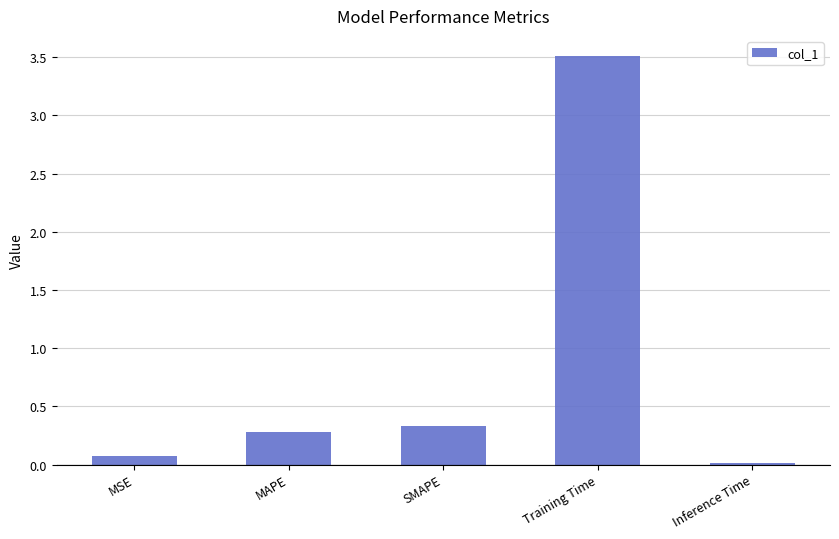

What is the label of the 1st bar from the right?

Inference Time